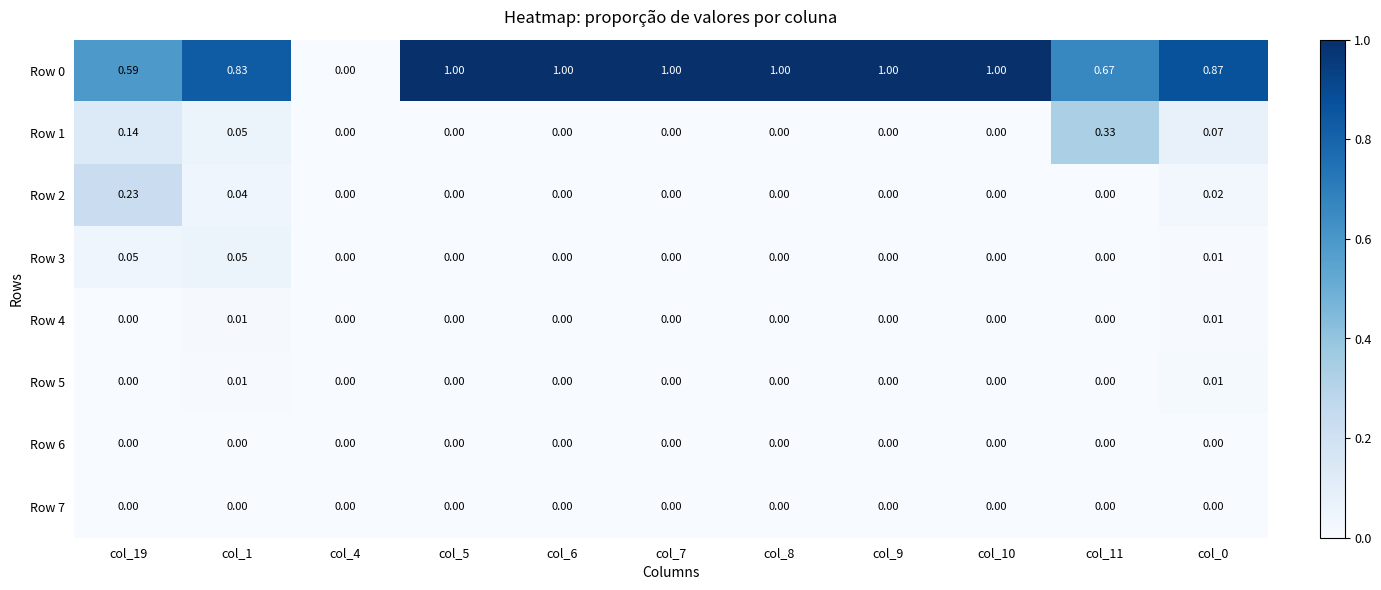

Count the number of data series in this chart.

8